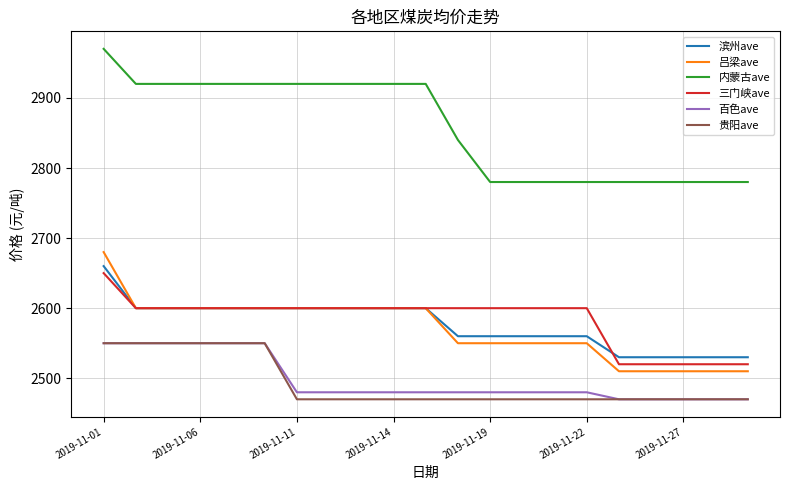

True or false: 贵阳ave and 三门峡ave intersect in this chart.

False